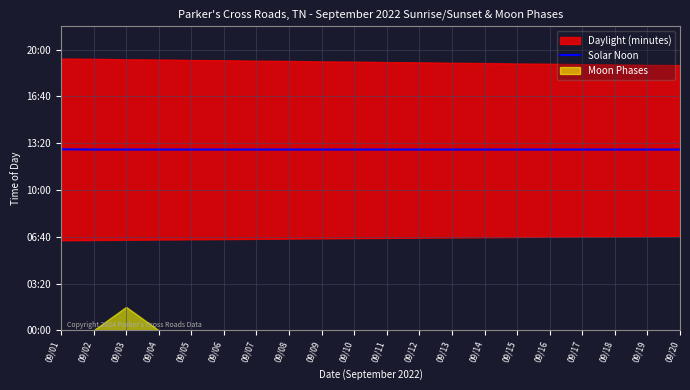

Reading right to left, list all the values displayed in this chart.

09/20=773	09/19=773	09/18=773	09/17=773	09/16=773	09/15=773	09/14=773	09/13=773	09/12=773	09/11=773	09/10=773	09/09=773	09/08=773	09/07=773	09/06=773	09/05=773	09/04=773	09/03=773	09/02=773	09/01=774